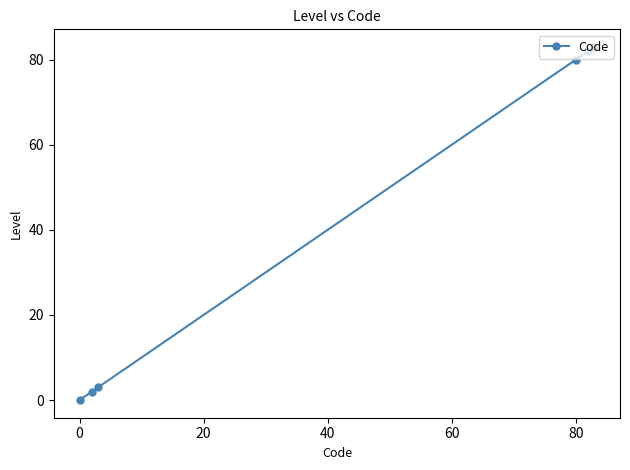

Reading left to right, list all the values displayed in this chart.

0	2	3	80	82	83